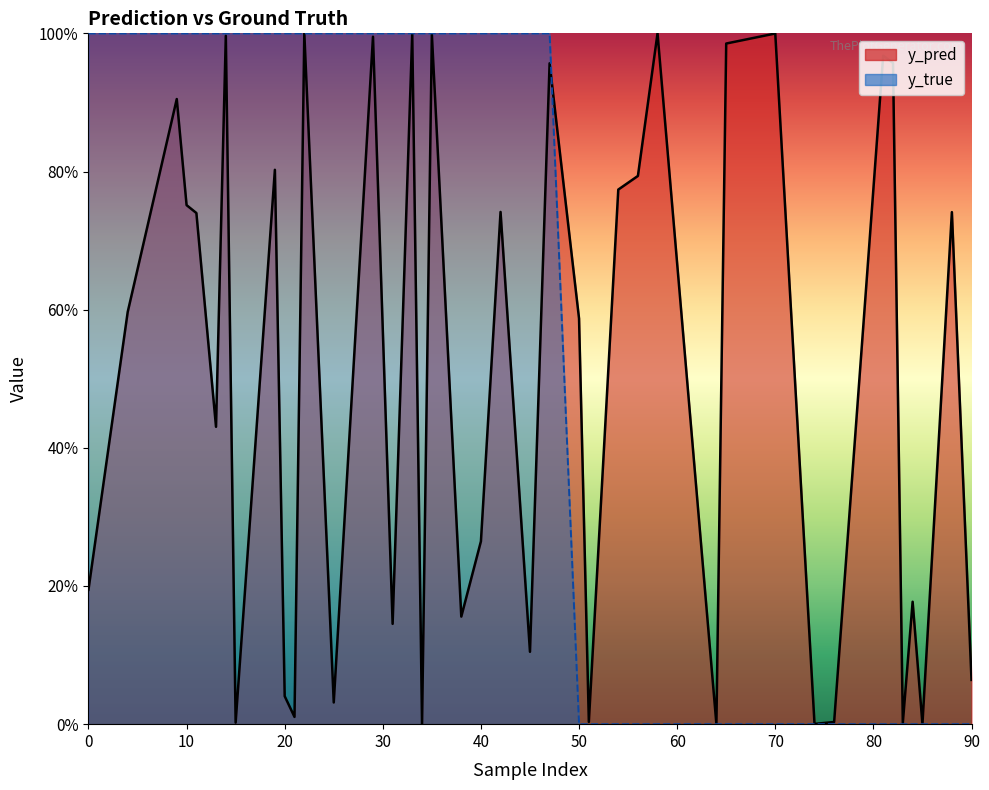

True or false: y_true has a value of 0.6 at 54.

False